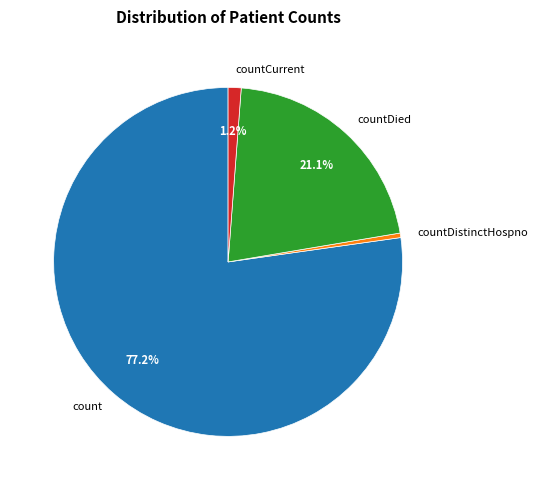

Is there any slice that represents more than half of the pie?

Yes